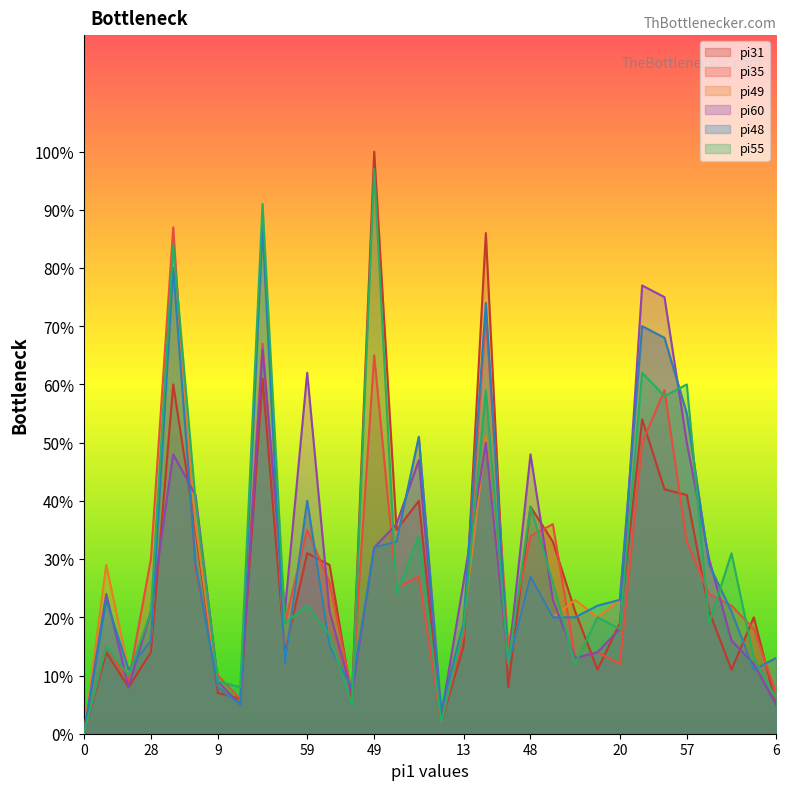

How many values in pi60 are above zero?

31